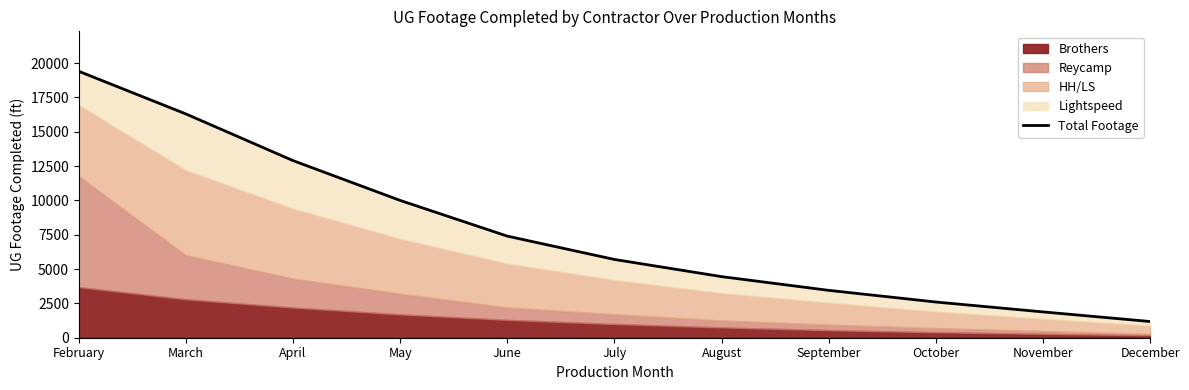

The chart shows a value of 2512 at November. True or false?

False